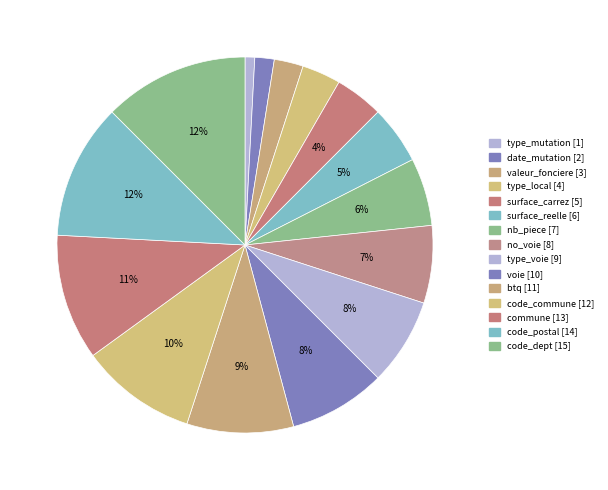

What is the smallest slice in the pie chart?

type_mutation